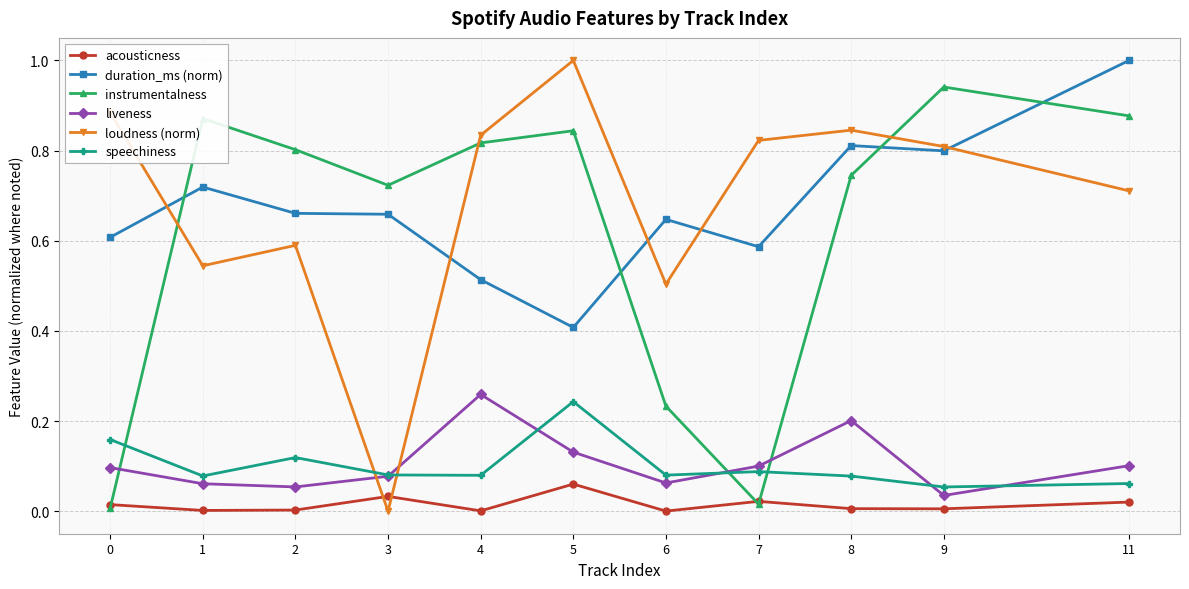

What is the greatest value displayed?

1.0